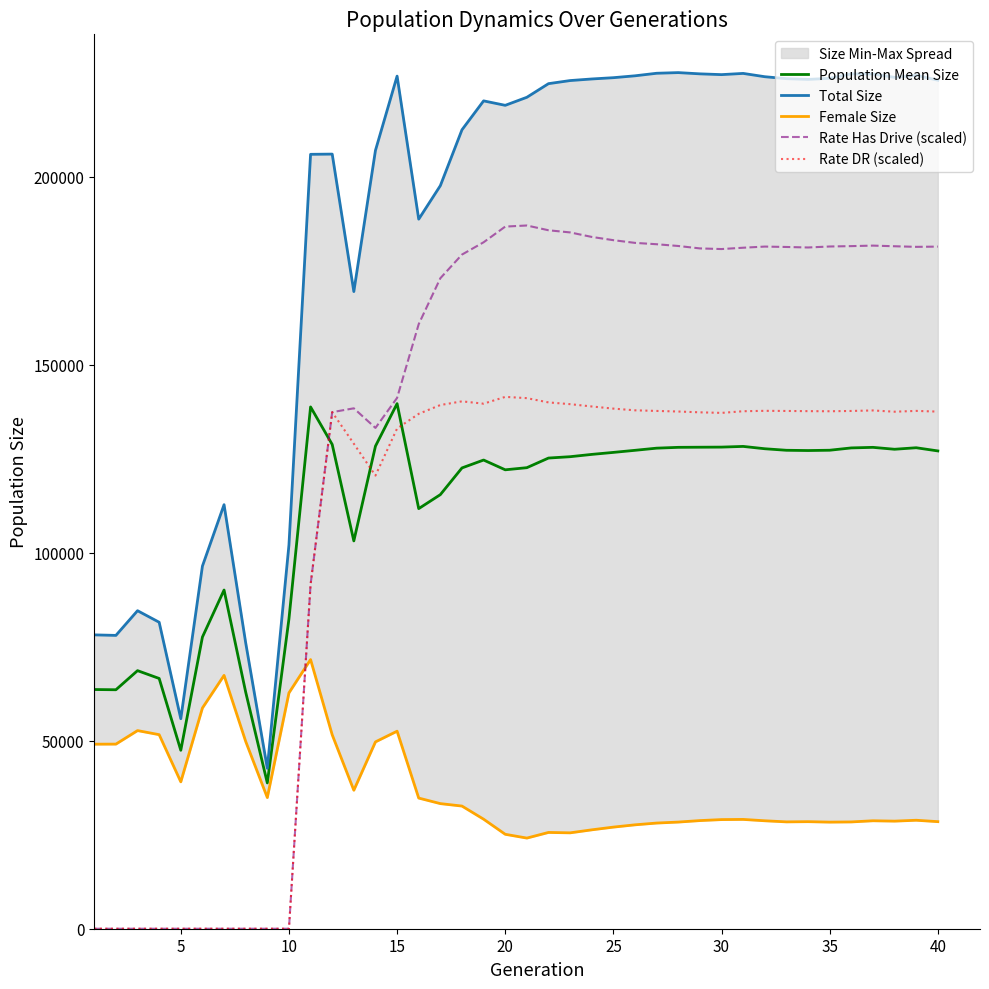

How many lines are shown in the chart?

5